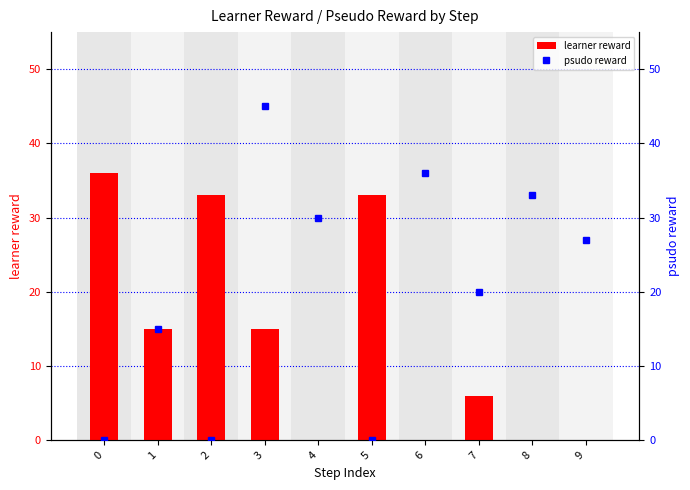

What is the sum of all learner reward values?

138